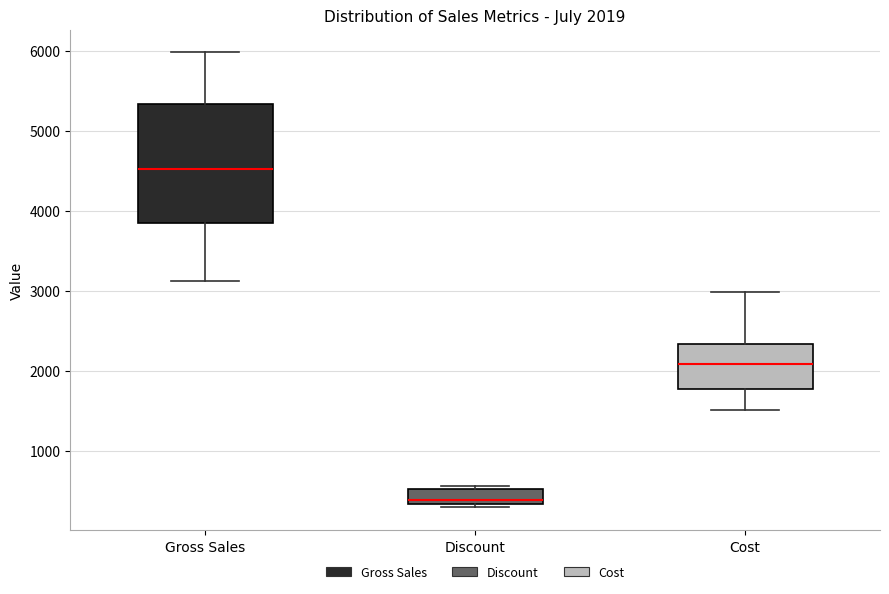

Which box has the lowest median line?

Discount